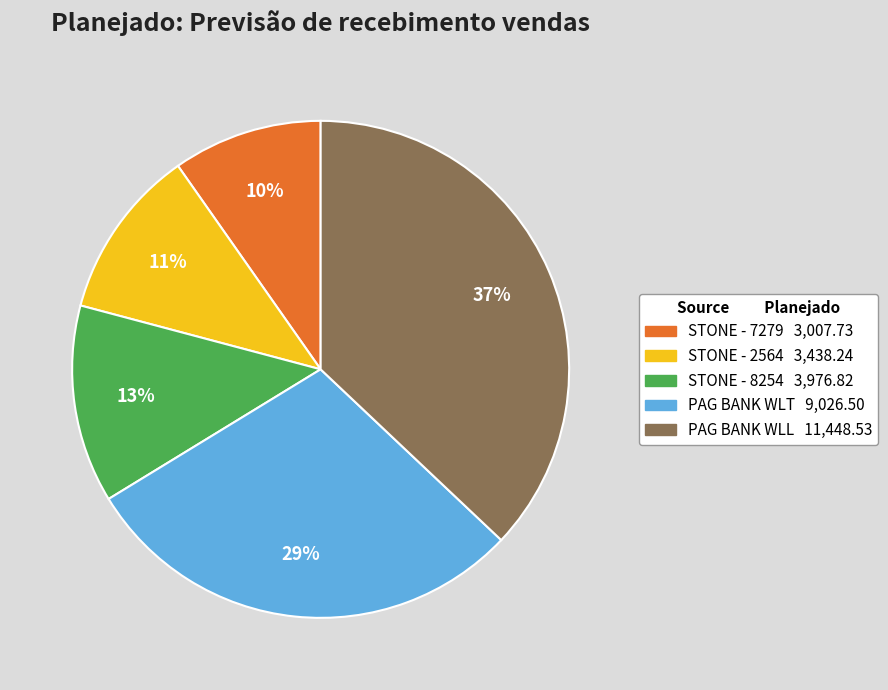

How many slices are in this pie chart?

5